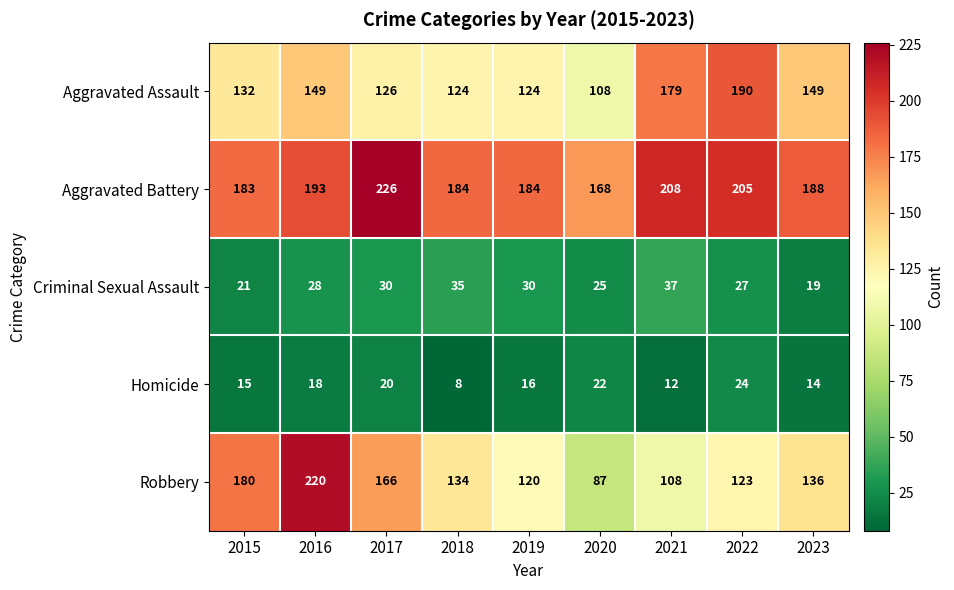

What is the difference between the Criminal Sexual Assault values at 2023 and 2020?

6